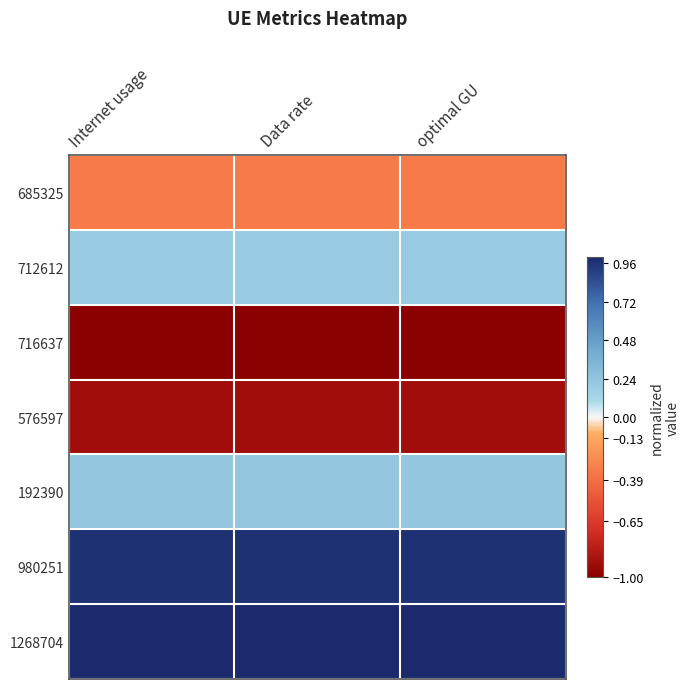

At optimal GU, list the series in order from smallest to largest.

716637, 576597, 685325, 712612, 192390, 980251, 1268704